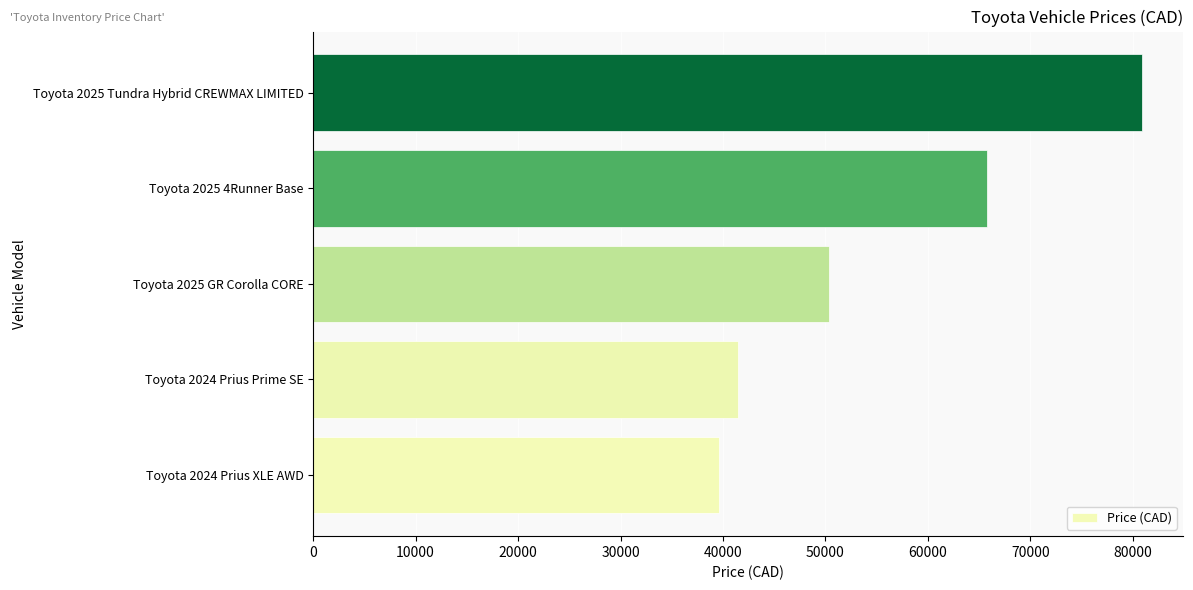

Read the value at Toyota 2025 Tundra Hybrid CREWMAX LIMITED, to the nearest 50.

80850